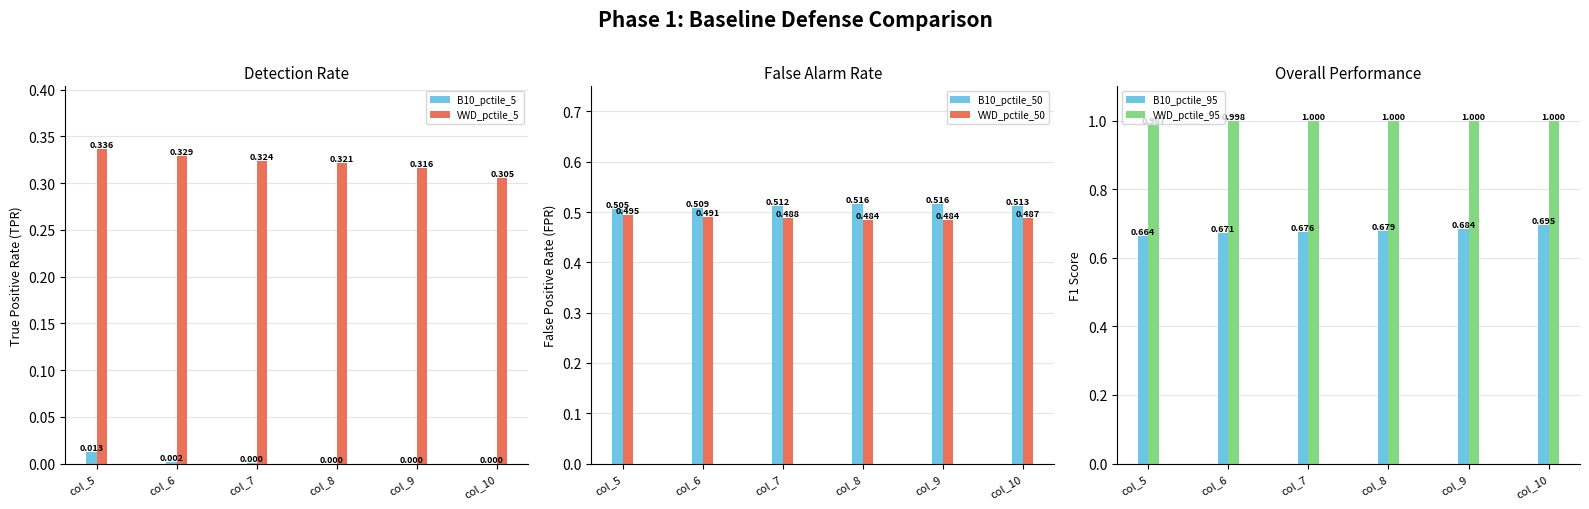

At which category is the sum across all series the highest?

col_6